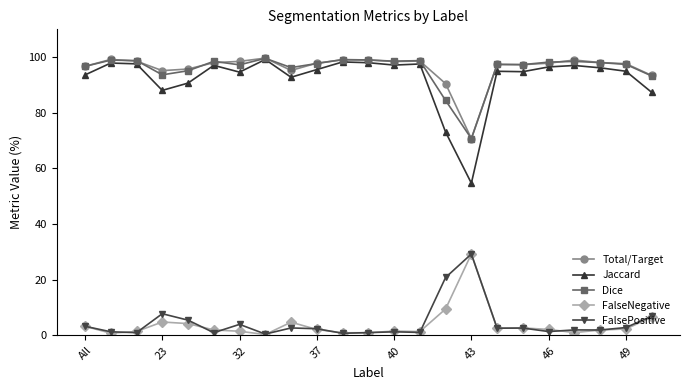

True or false: Jaccard and FalsePositive cross at least once.

False